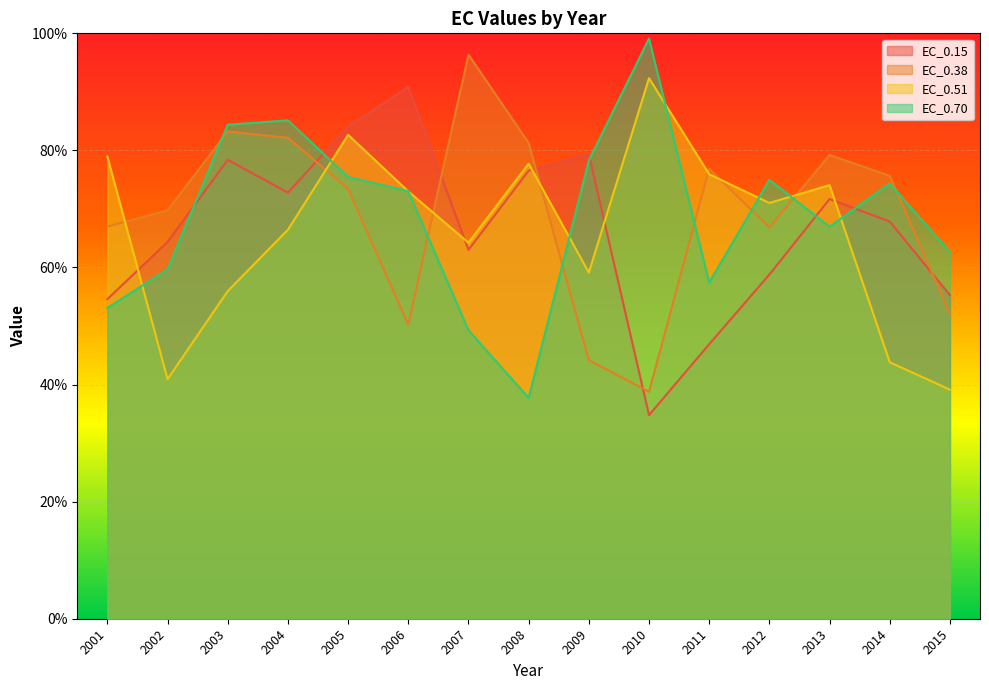

What is the difference between the second highest and second lowest values in the EC_0.15 series?

37.1